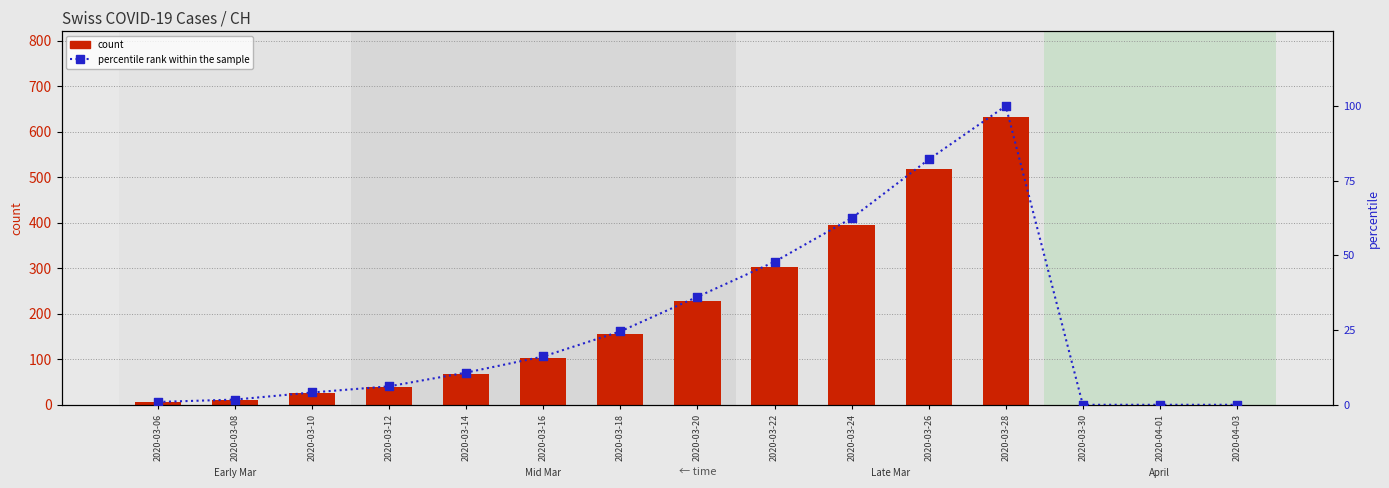

At which category is the sum across all series the highest?

2020-03-28